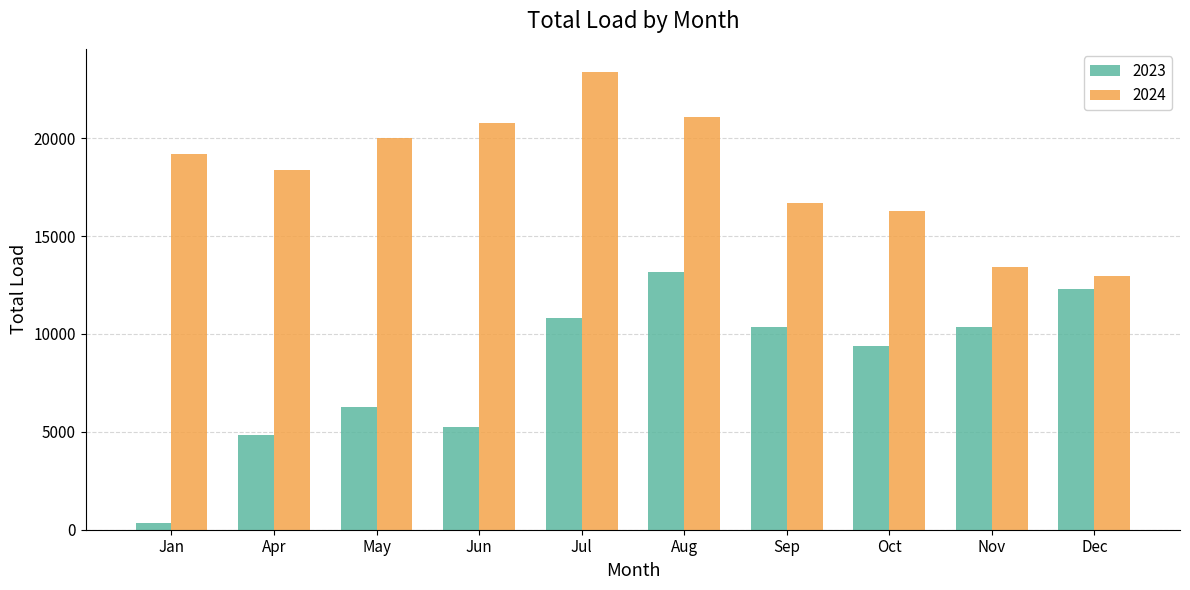

What is the spread (max minus min) of values at Oct?

6893